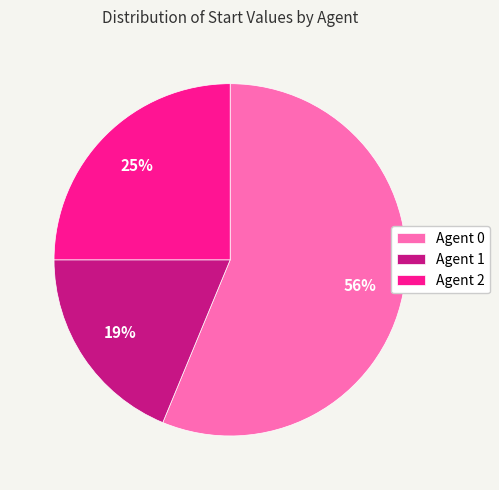

How many segments does this pie chart have?

3